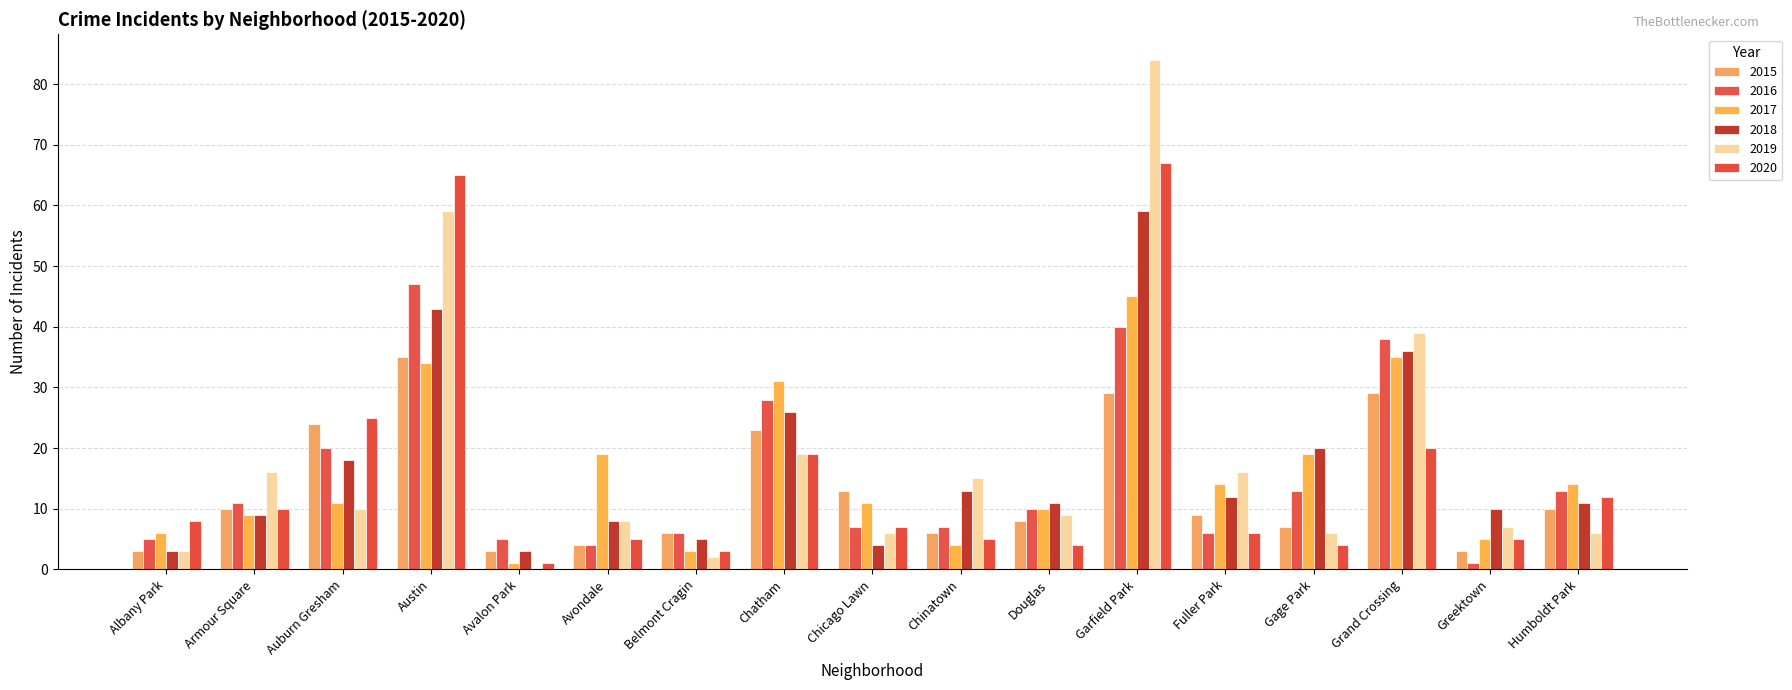

How many groups of bars are there?

17